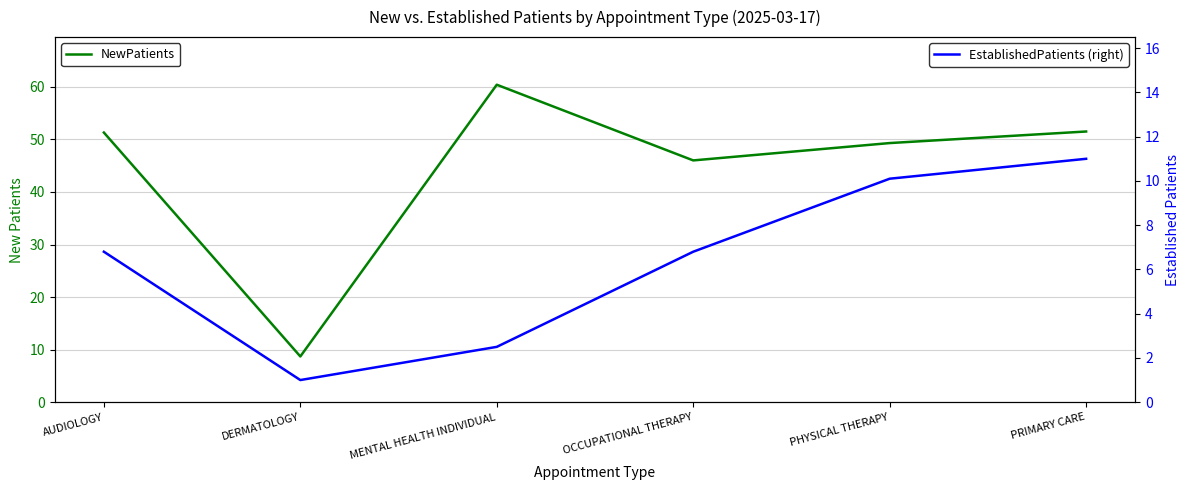

Between MENTAL HEALTH INDIVIDUAL and PRIMARY CARE, which series saw the biggest shift?

NewPatients